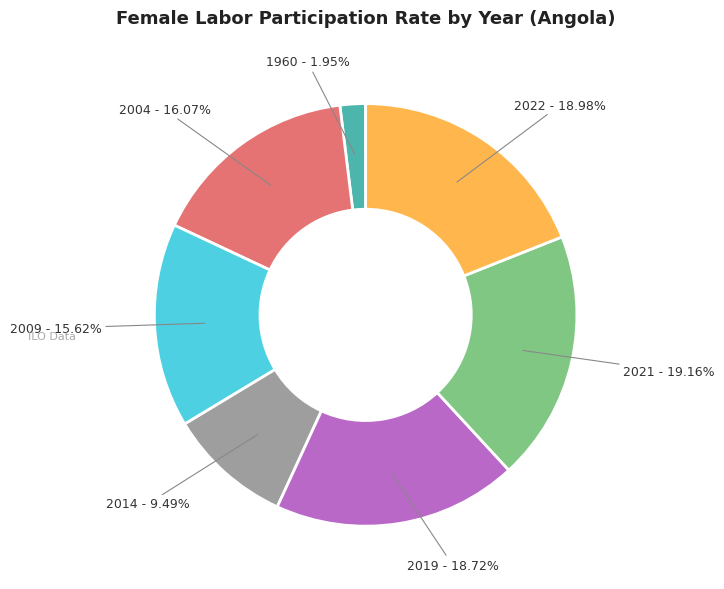

Is 2014 the majority of the pie?

No